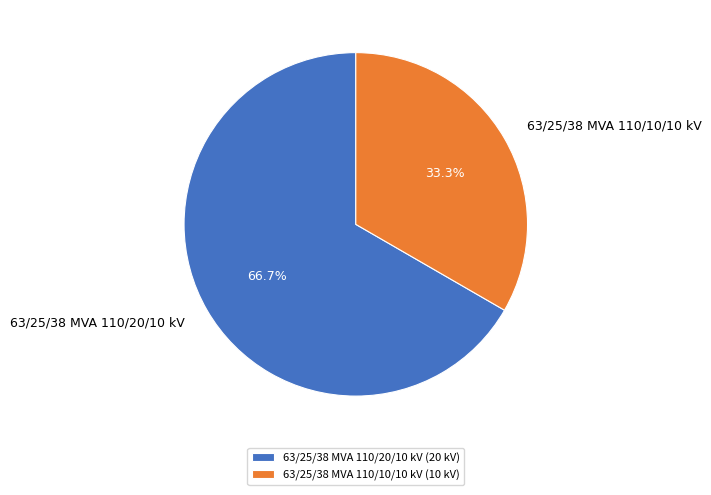

Which slice is the largest?

63/25/38 MVA 110/20/10 kV